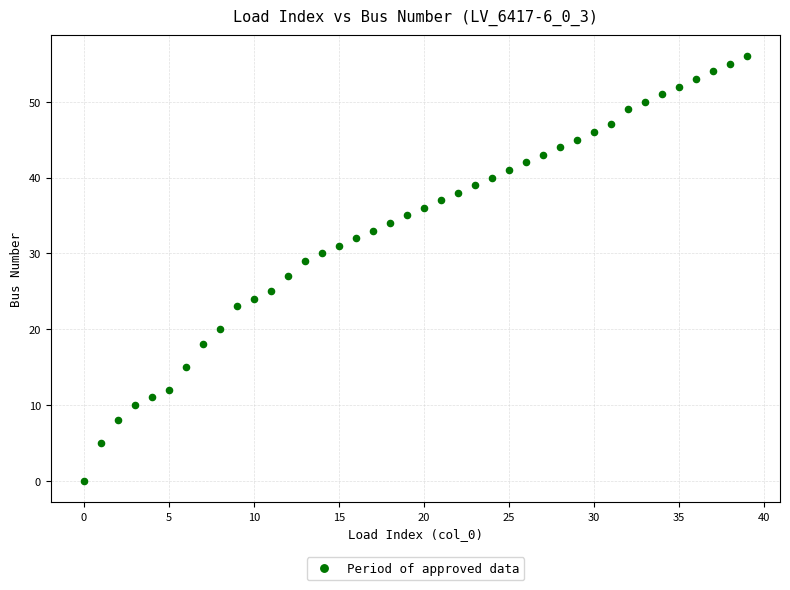

What is the range of Y values (max minus min)?

56